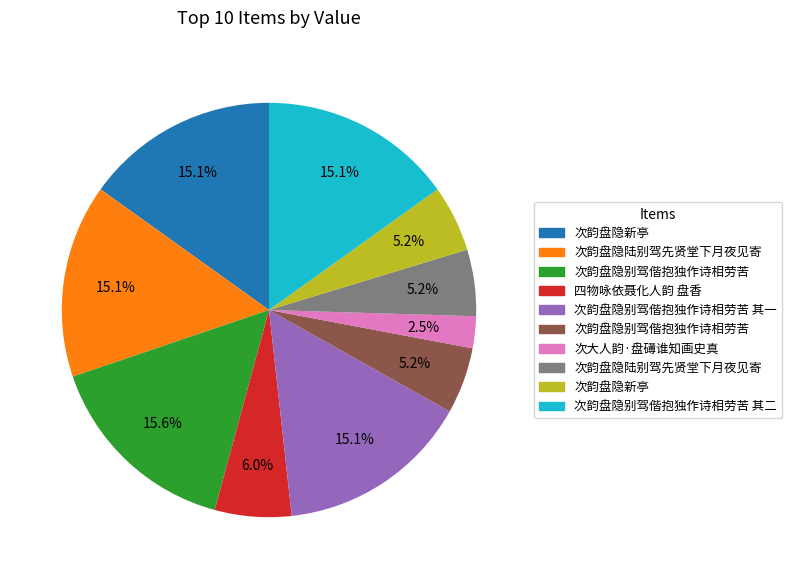

Is there any slice that represents more than half of the pie?

No